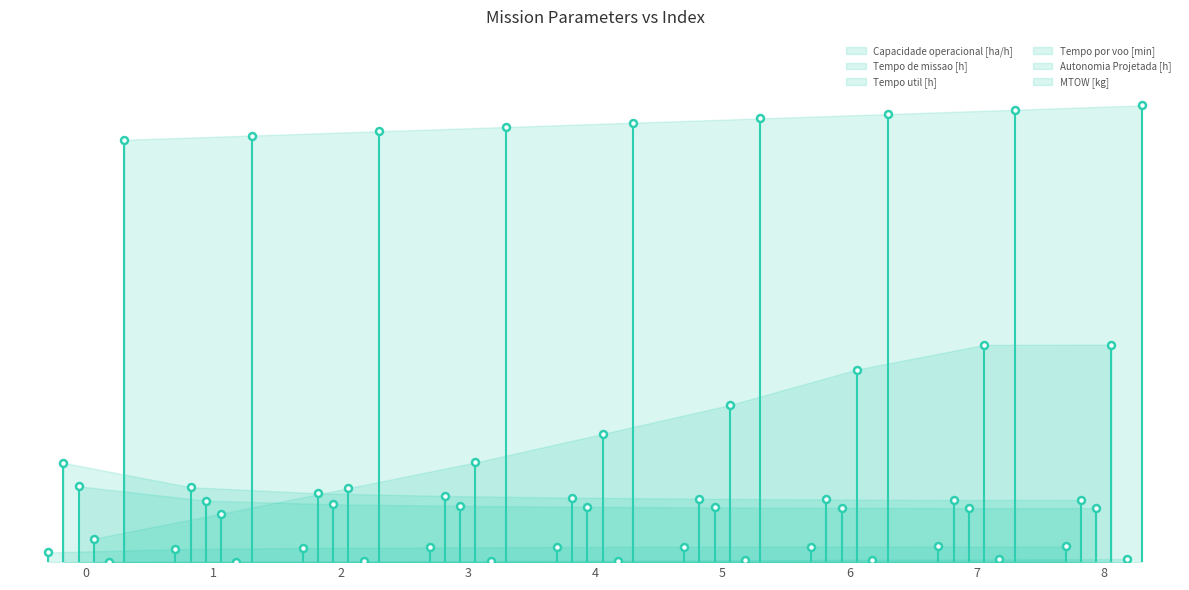

True or false: Tempo por voo [min] and Autonomia Projetada [h] intersect in this chart.

False